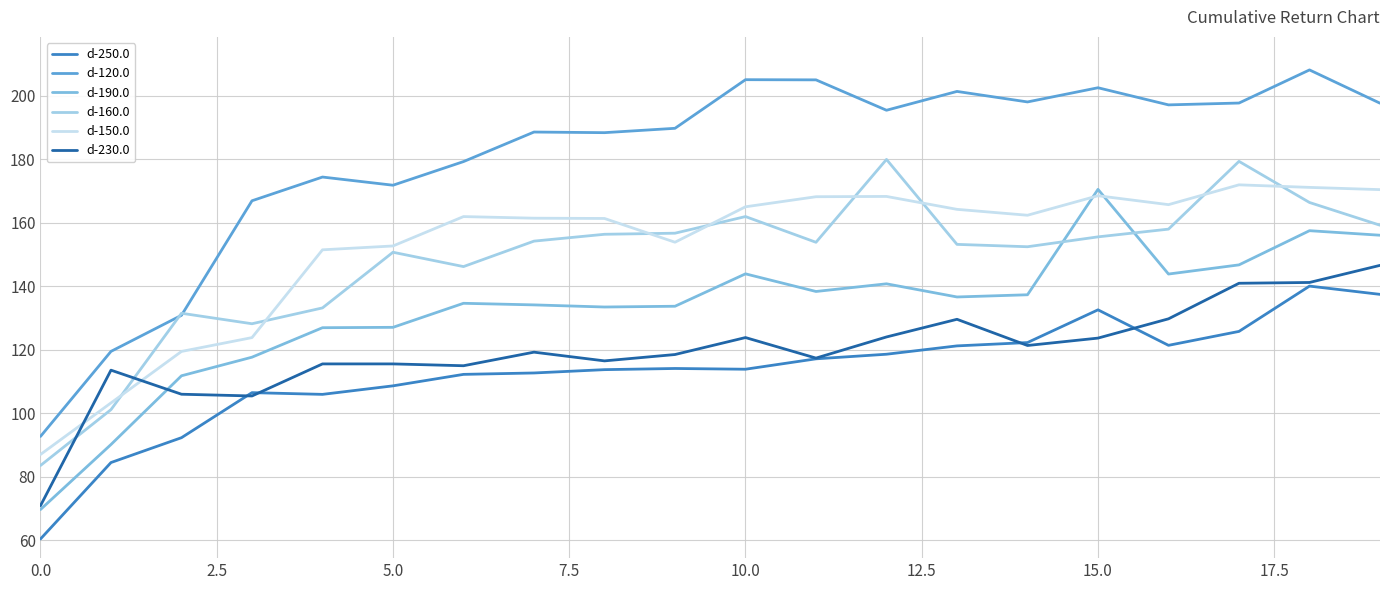

True or false: d-230.0 and d-160.0 intersect in this chart.

True